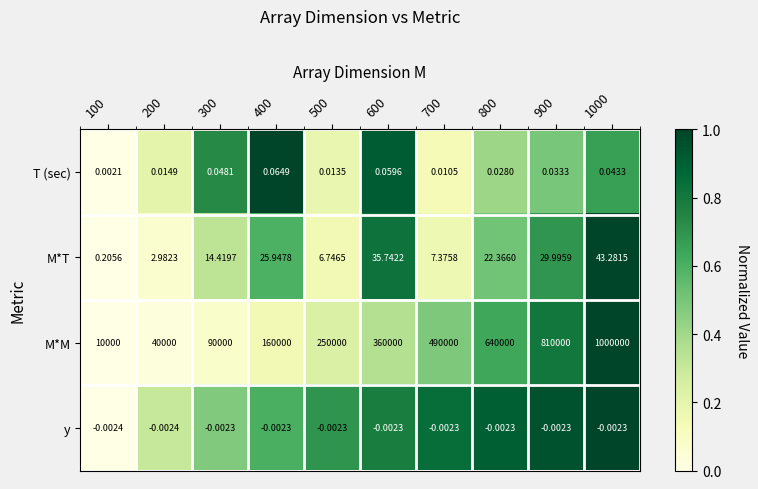

Rank the series at 400 from highest to lowest value.

M*M, M*T, T (sec), y